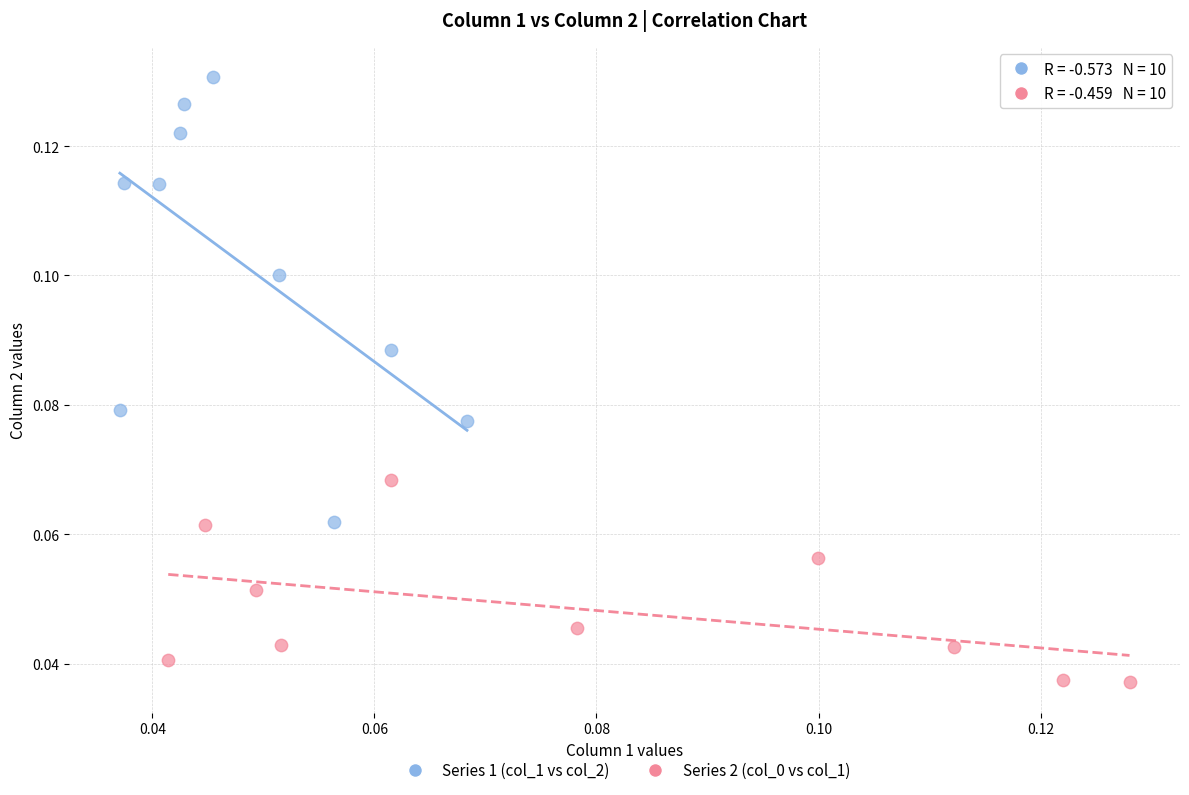

Which series contains the highest Y value?

Series 1 (col_1 vs col_2)